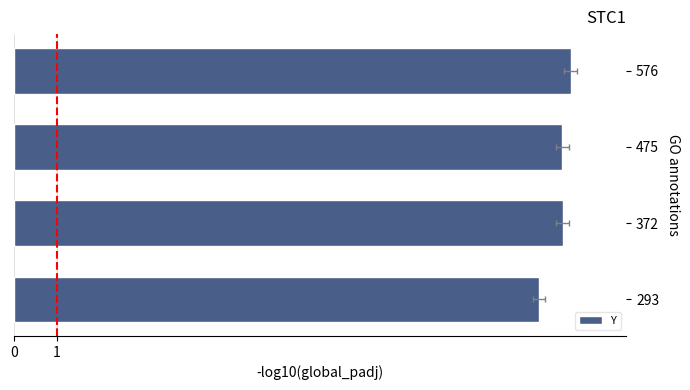

Are the bars grouped side by side (vs. stacked)?

No